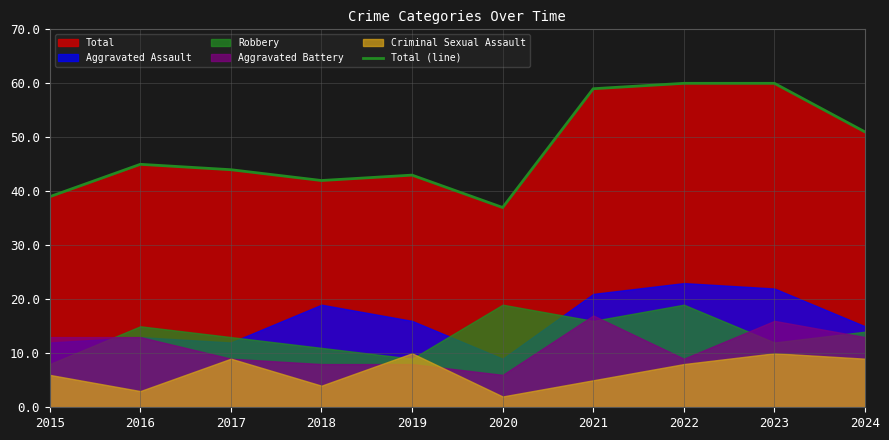

List the labels in order of value, largest first.

2022, 2023, 2021, 2024, 2016, 2017, 2019, 2018, 2015, 2020